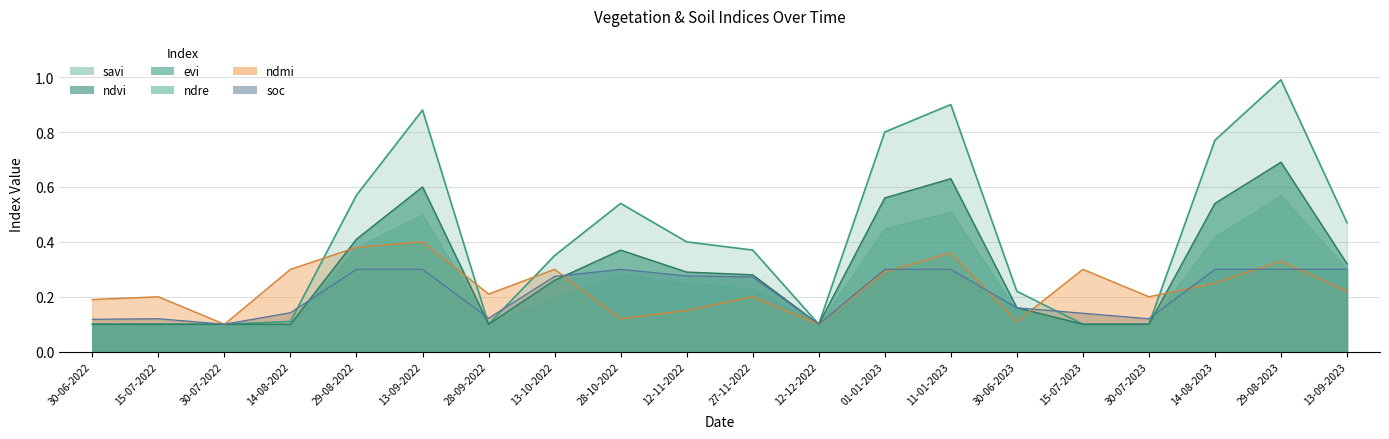

Is it true that ndmi equals 0.2 at 28-09-2022?

True